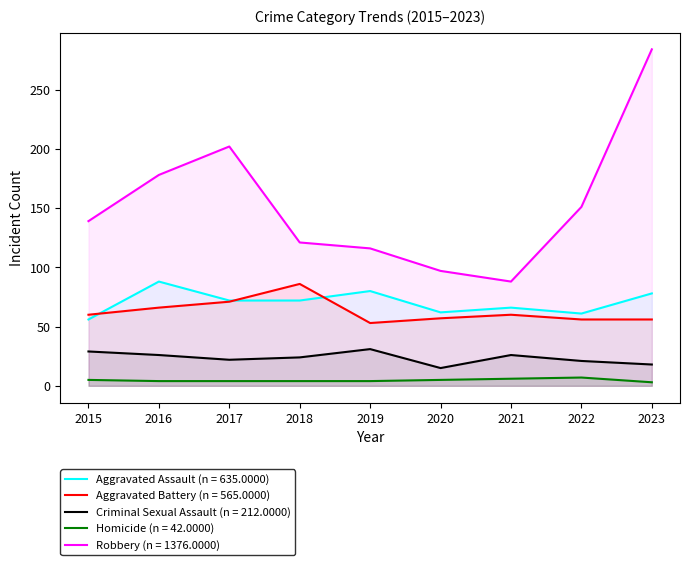

True or false: Homicide has more than 2 interior local peaks.

False